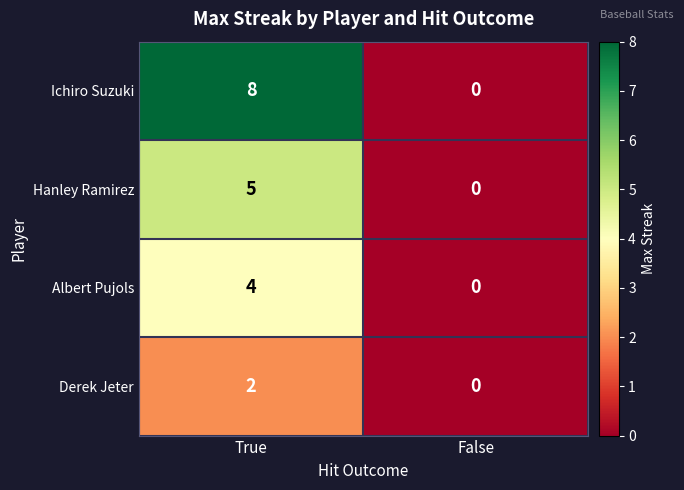

Is it true that Ichiro Suzuki equals 0 at False?

True